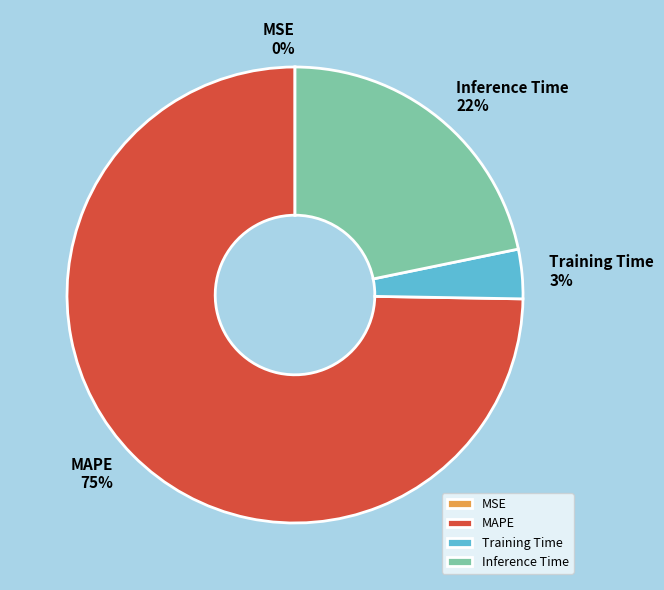

Is there a majority slice in this chart?

Yes